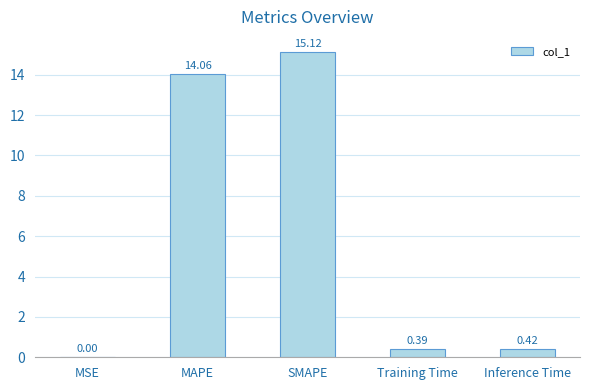

At which label is the value closest to 7?

Inference Time